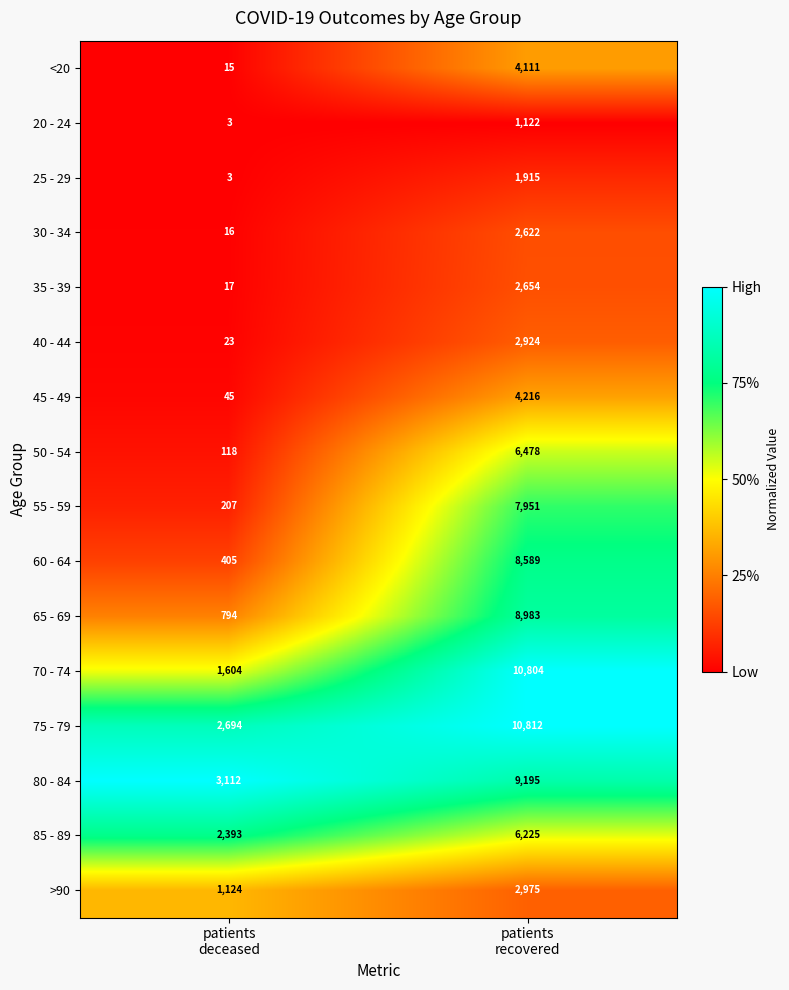

What is the sum of all 70 - 74 values?

12408